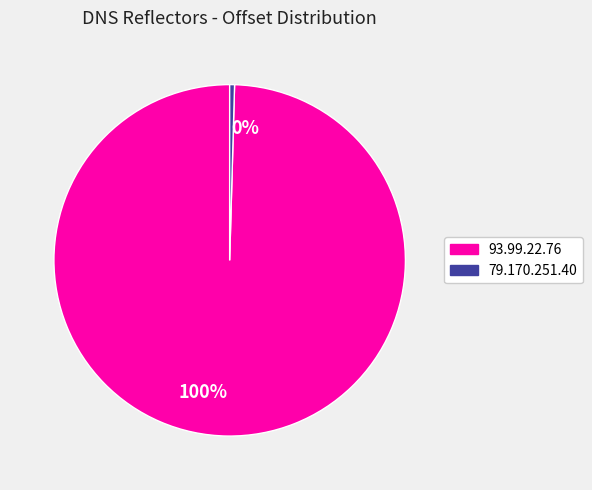

To the nearest percent, what is the average slice percentage?

50%